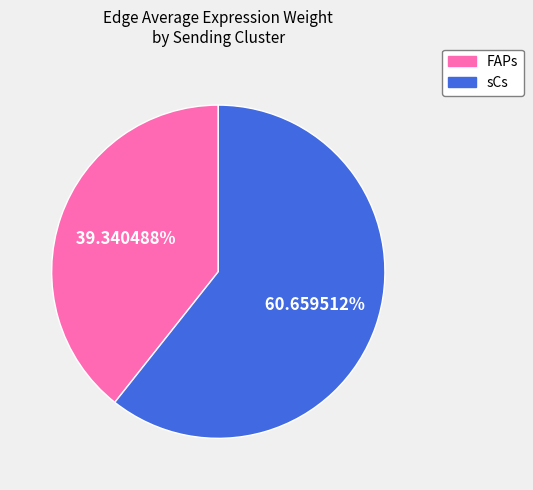

Is there any slice that represents more than half of the pie?

Yes